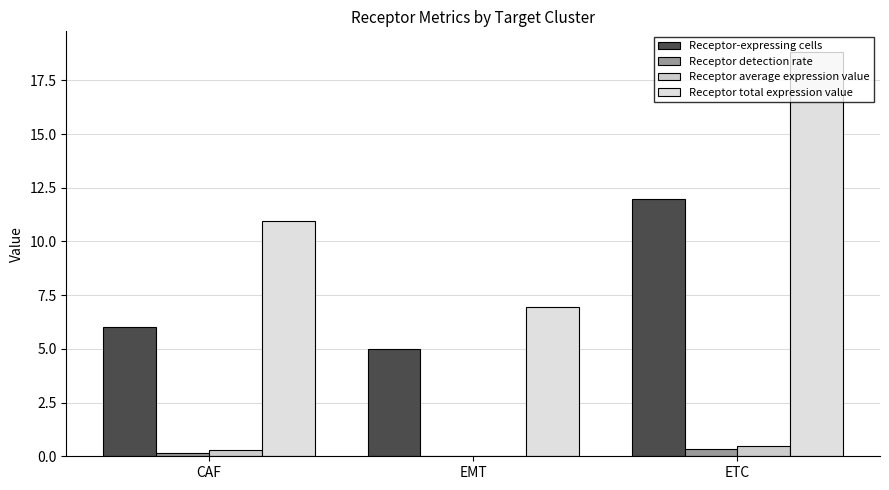

At which category is the sum across all series the highest?

ETC